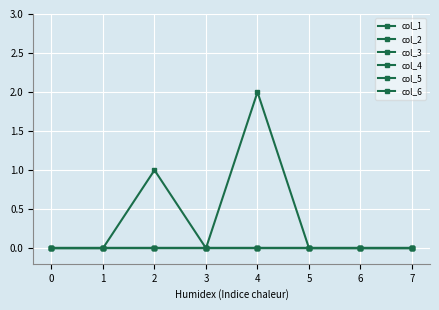

Is this an area chart (filled region under the line)?

No